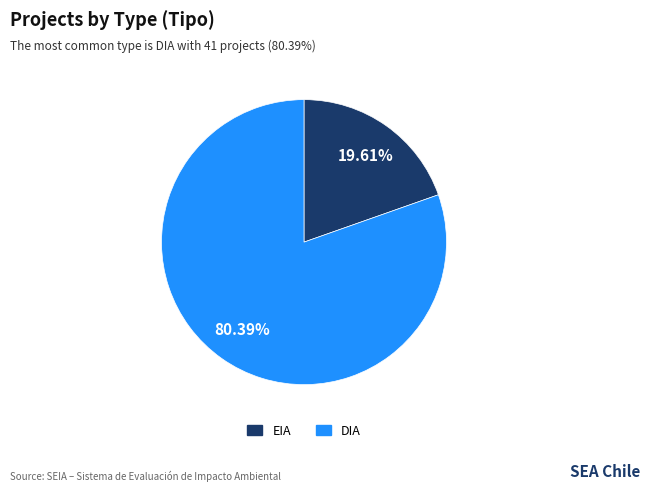

Which category has the biggest portion of the pie?

DIA